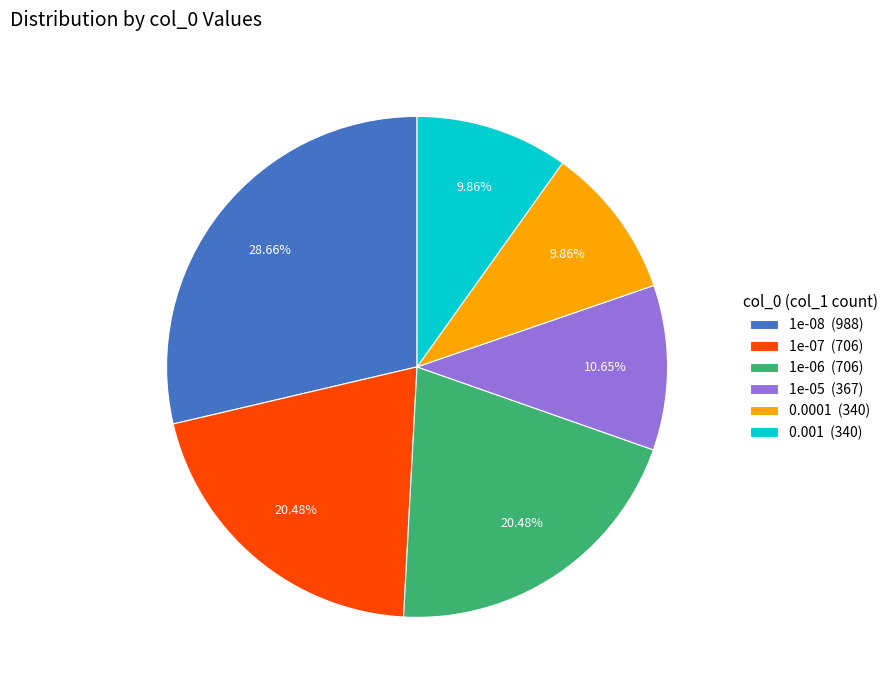

Combined, do 1e-06 (706) and 1e-08 (988) account for over 50%?

No